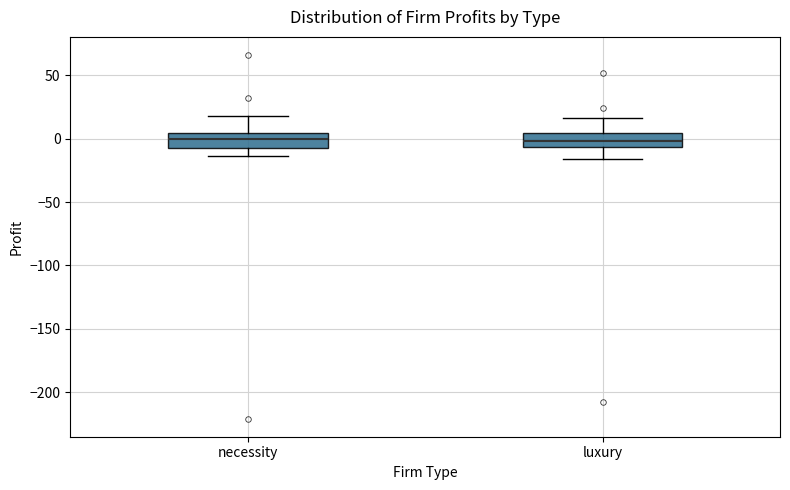

Reading left to right, transcribe this box plot: for each box, give where its median line is, the range the box spans, and where its two whiskers end, as read against the y-axis. The values are not printed on the chart, so give them approximately, as read against the axis.

necessity: median 0, box -5 to 5, whiskers -15 to 20
luxury: median 0, box -5 to 5, whiskers -15 to 15